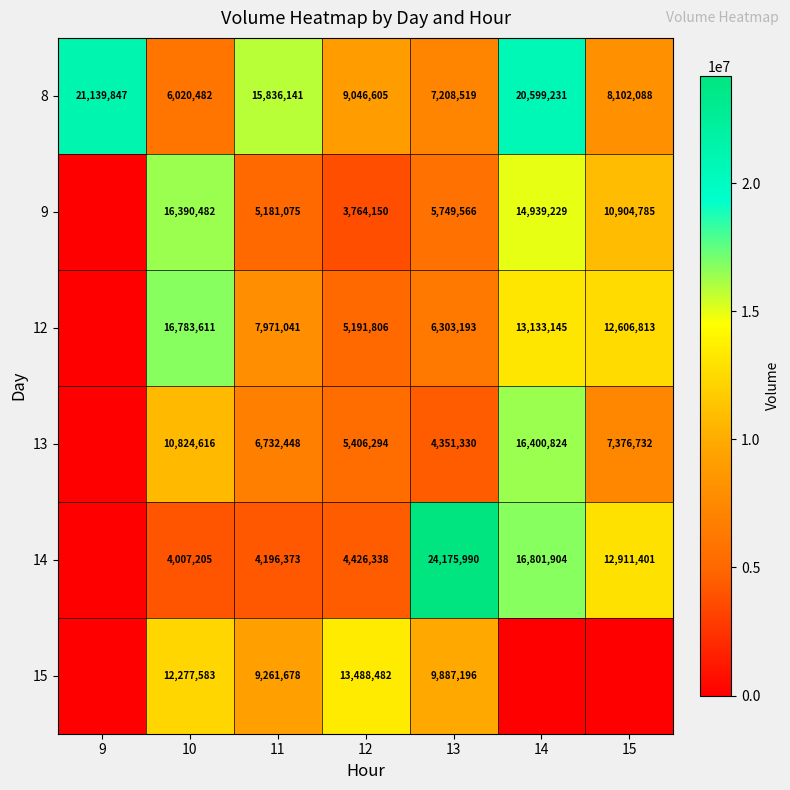

How many data points does each series have?

7